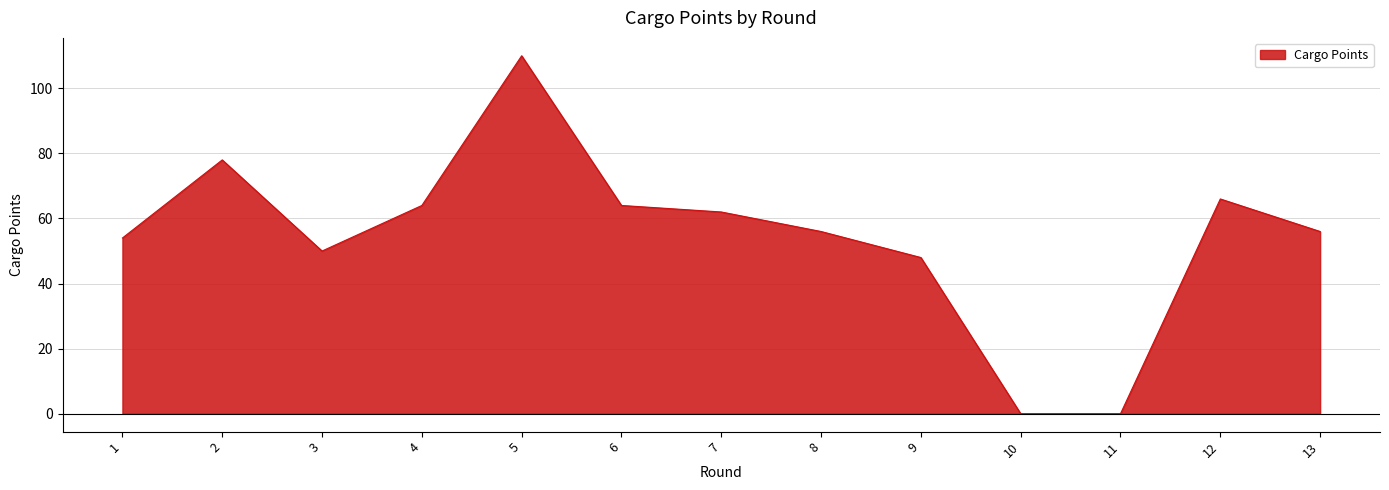

What is the change in value from 1 to 9?

-6